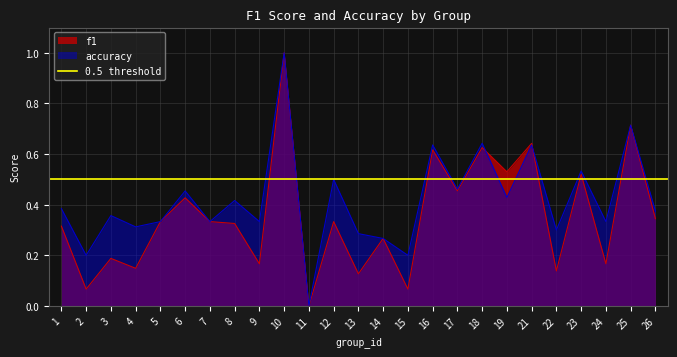

Where is f1 nearest to the value 0?

11